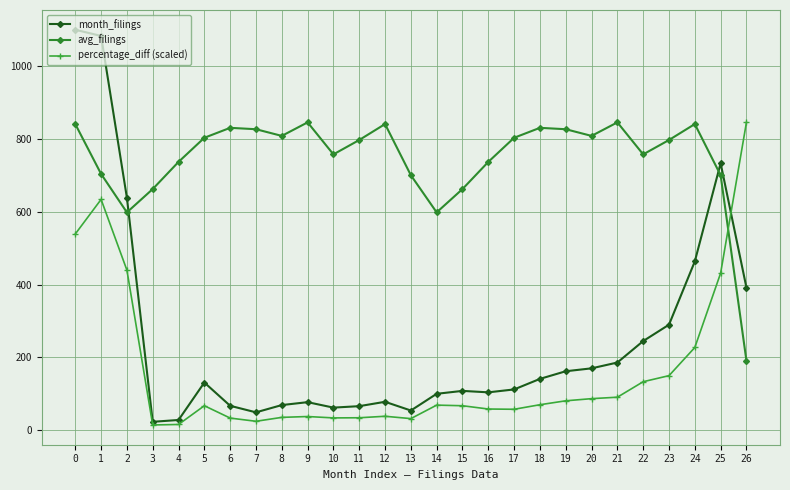

Count the number of data series in this chart.

3